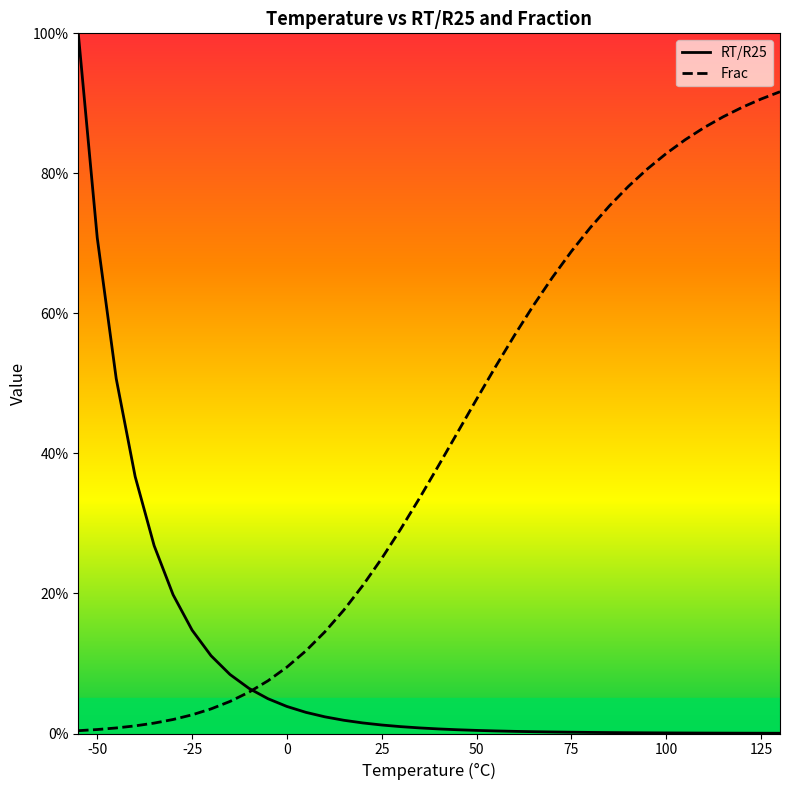

How many lines are shown in the chart?

2